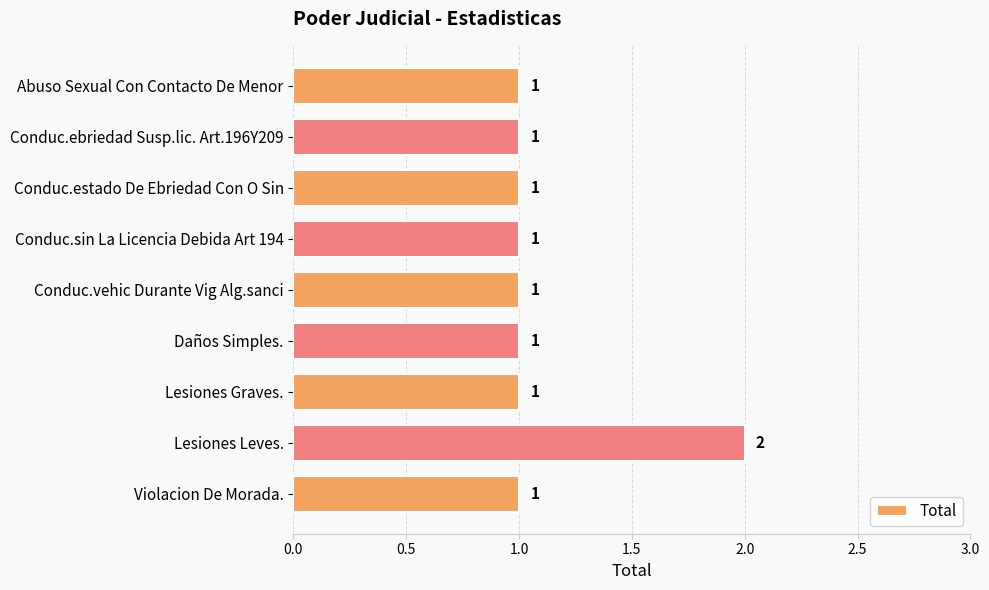

Reading bottom to top, extract all data points from this chart.

Violacion De Morada.=1	Lesiones Leves.=2	Lesiones Graves.=1	Daños Simples.=1	Conduc.vehic Durante Vig Alg.sanci=1	Conduc.sin La Licencia Debida Art 194=1	Conduc.estado De Ebriedad Con O Sin=1	Conduc.ebriedad Susp.lic. Art.196Y209=1	Abuso Sexual Con Contacto De Menor=1